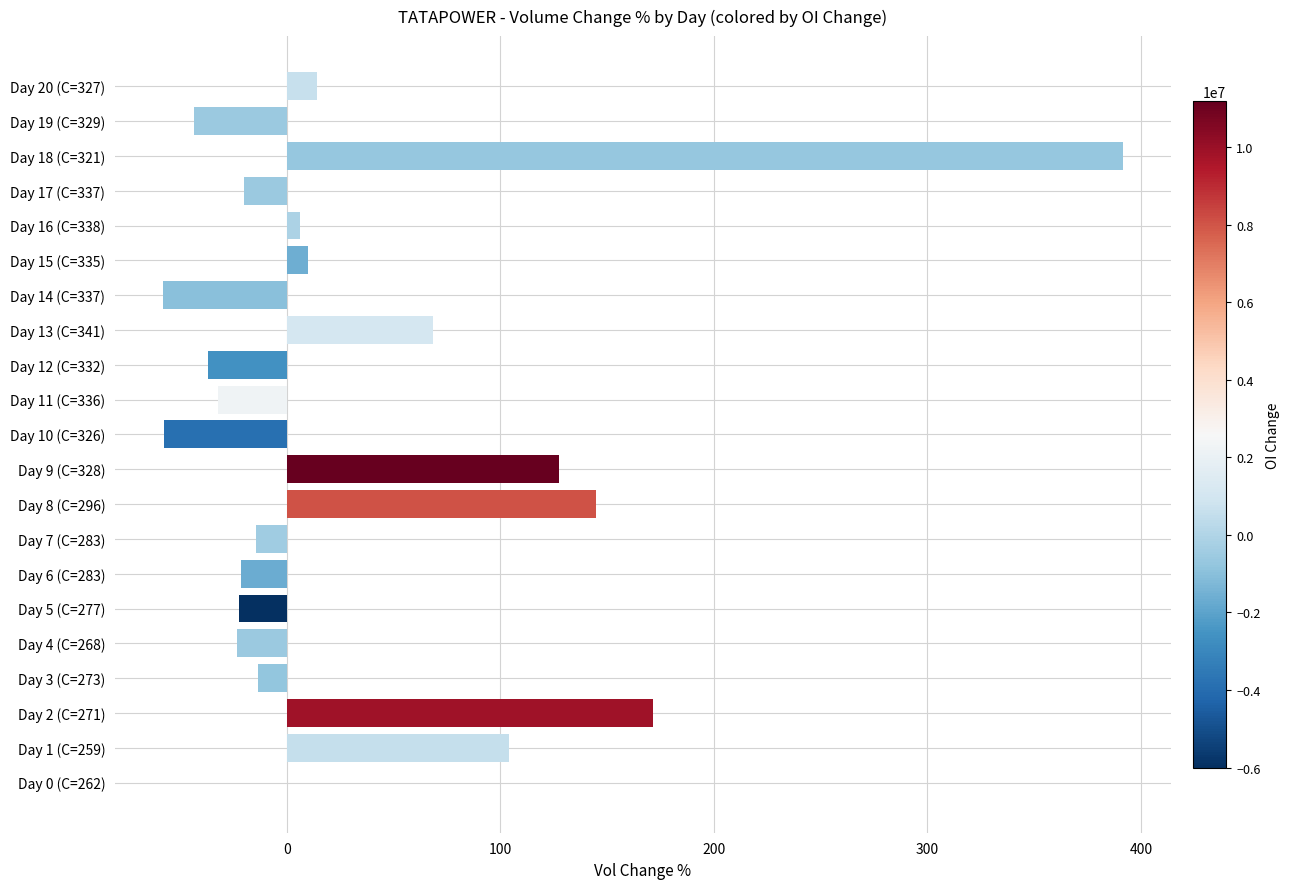

What is the sum of all values?

692.9